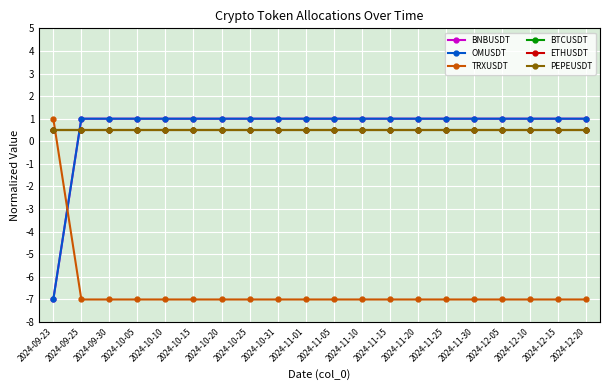

At which category does the chart reach its peak across all series?

2024-09-25